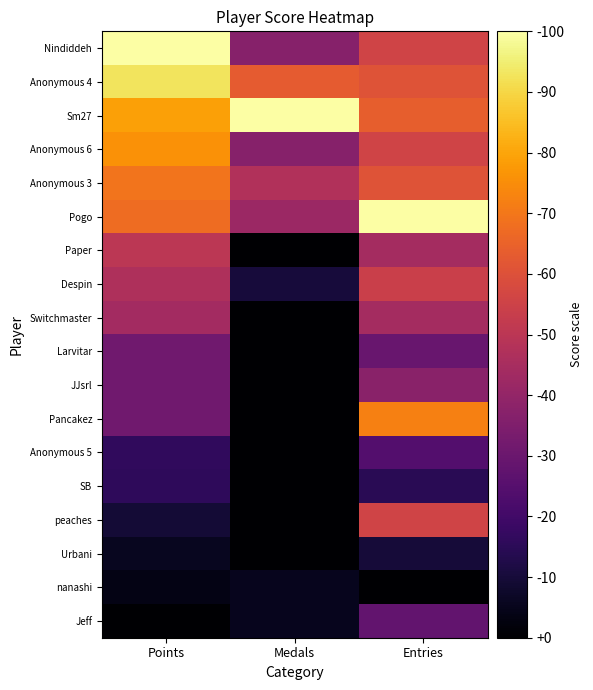

At which category does the chart reach its minimum across all series?

Medals